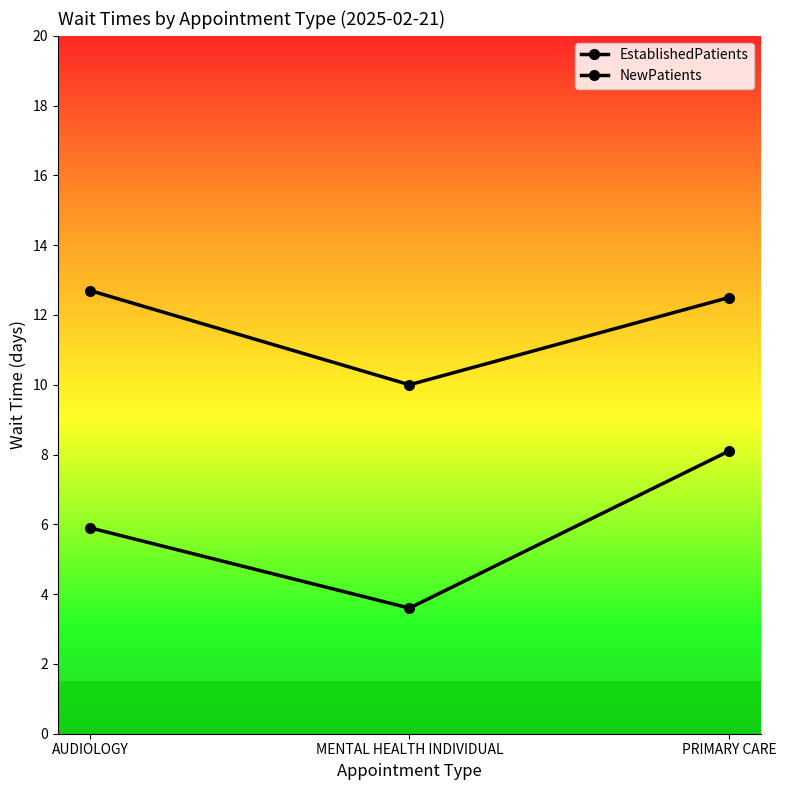

How many series are shown in this chart?

2